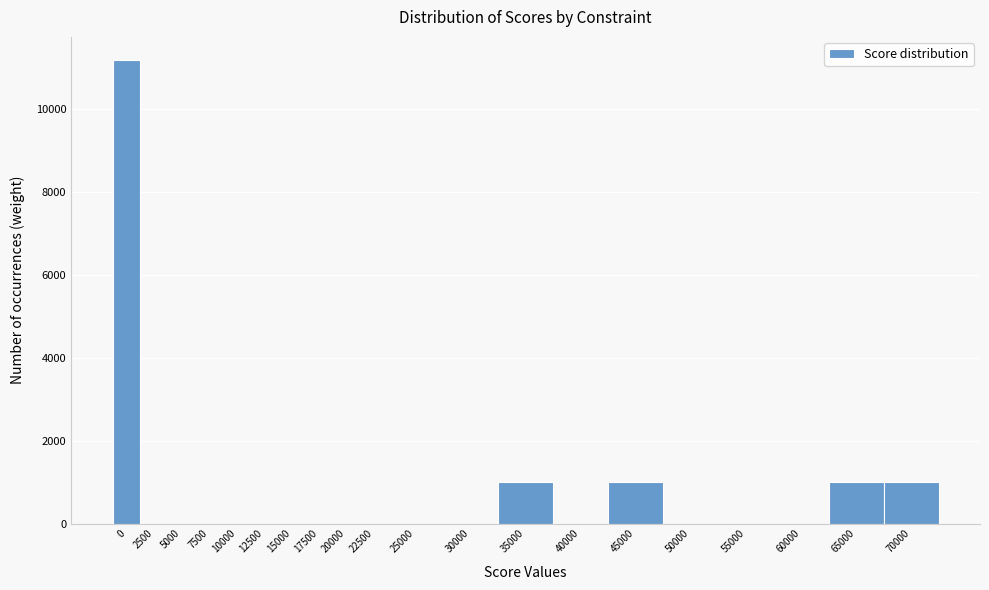

Reading left to right, transcribe all the data shown in this chart.

0=11194	2500=0	5000=0	7500=0	10000=0	12500=0	15000=0	17500=0	20000=0	22500=0	25000=0	30000=0	35000=1000	40000=0	45000=1000	50000=0	55000=0	60000=0	65000=1000	70000=1000